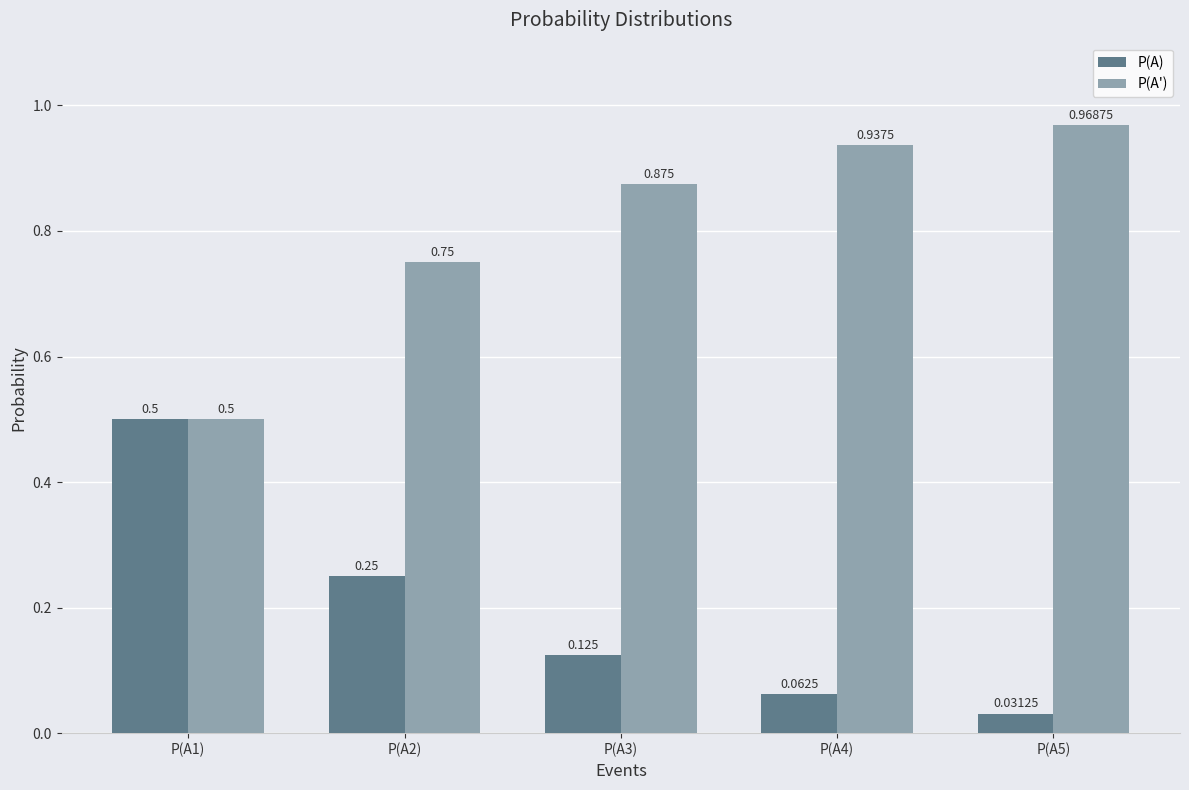

List the labels in order of P(A) value, largest first.

P(A1), P(A2), P(A3), P(A4), P(A5)